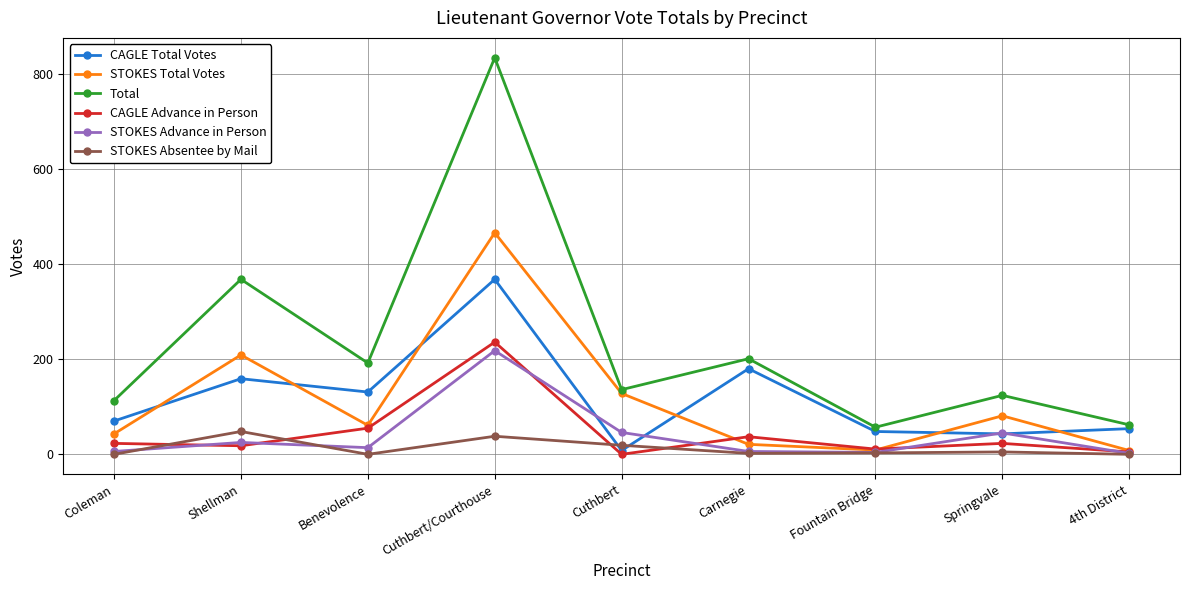

Which category has the lowest value in the CAGLE Total Votes series?

Cuthbert